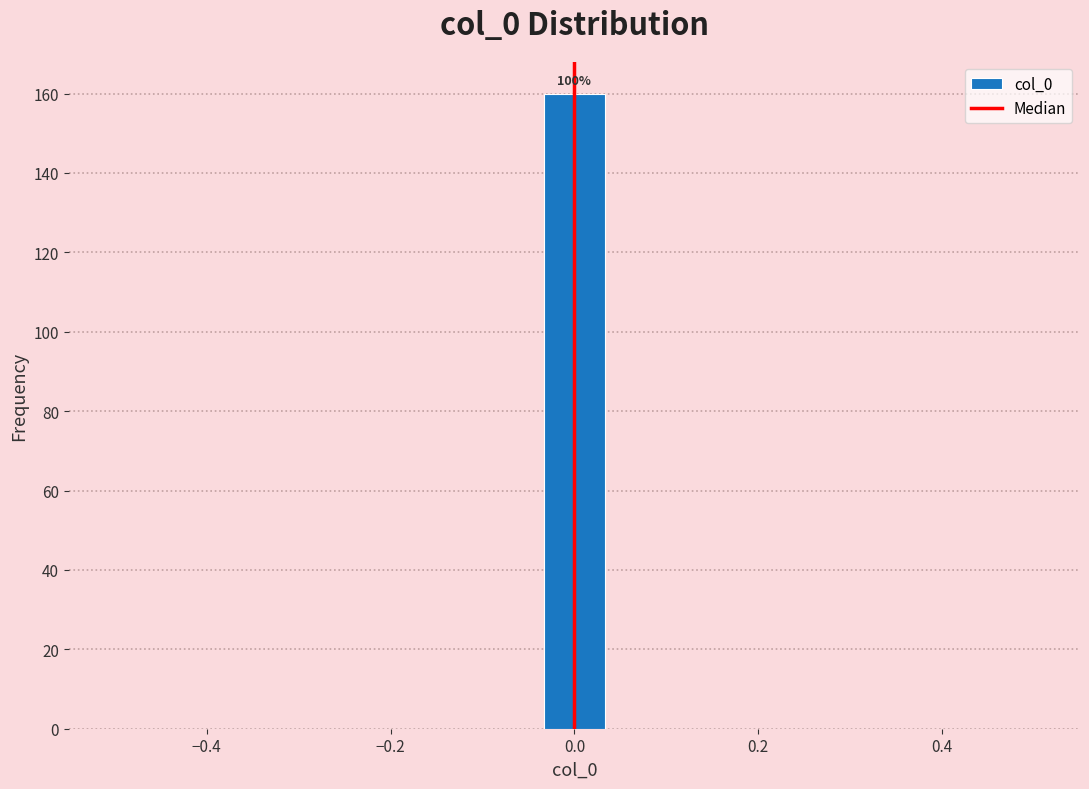

Around what value on the x-axis is the tallest bar? Give the approximate position of its centre, as read against the axis.

0.00